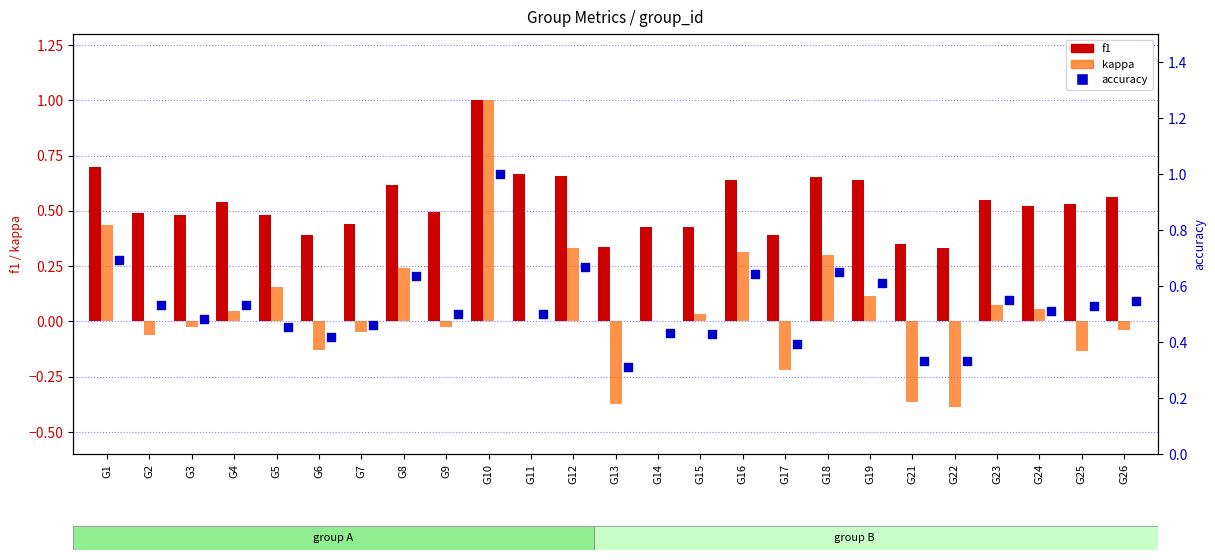

Which series has the largest total across all categories?

f1